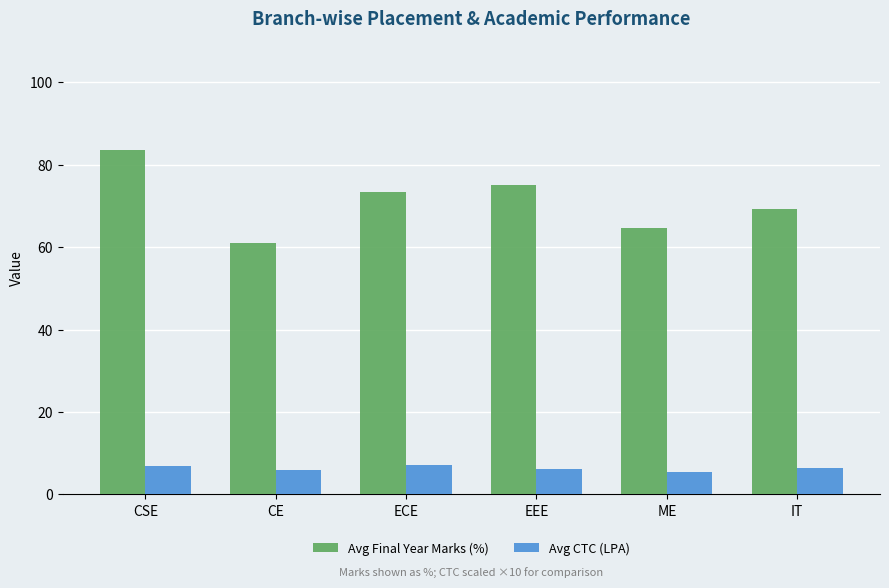

What is the maximum value shown in the chart?

83.7